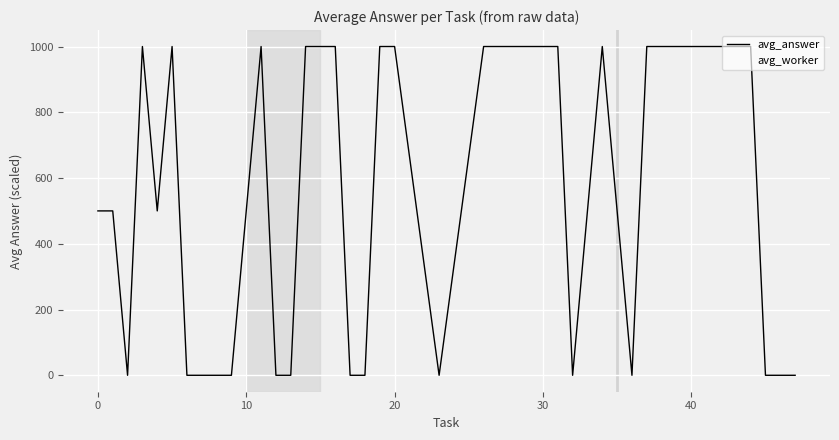

At how many categories does at least one series exceed 838?

17